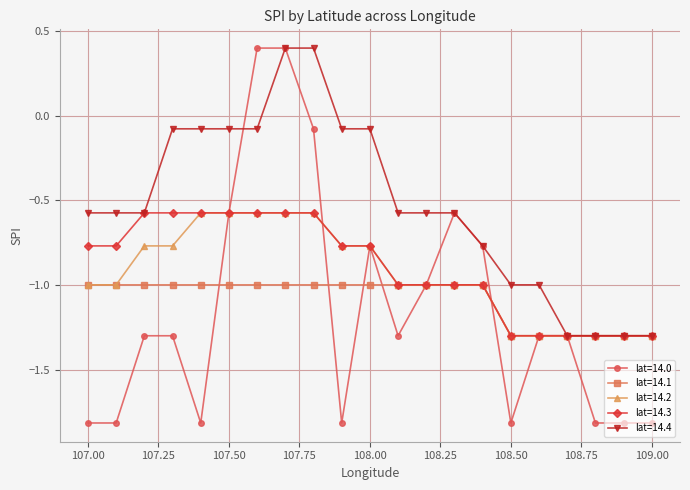

Which series has the largest range (max minus min)?

lat=14.0